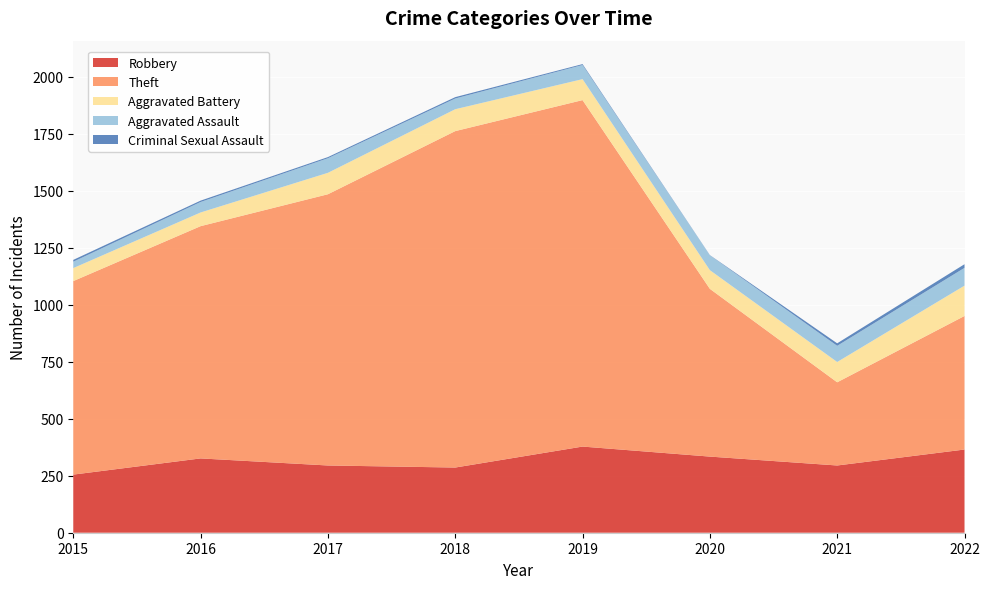

Reading right to left, transcribe all the data shown in this chart.

Robbery: 2022=365	2021=295	2020=334	2019=378	2018=286	2017=295	2016=326	2015=255
Theft: 2022=586	2021=365	2020=736	2019=1520	2018=1476	2017=1190	2016=1019	2015=849
Aggravated Battery: 2022=133	2021=89	2020=82	2019=92	2018=96	2017=94	2016=60	2015=57
Aggravated Assault: 2022=78	2021=71	2020=65	2019=62	2018=47	2017=64	2016=46	2015=28
Criminal Sexual Assault: 2022=16	2021=11	2020=1	2019=4	2018=6	2017=5	2016=6	2015=8